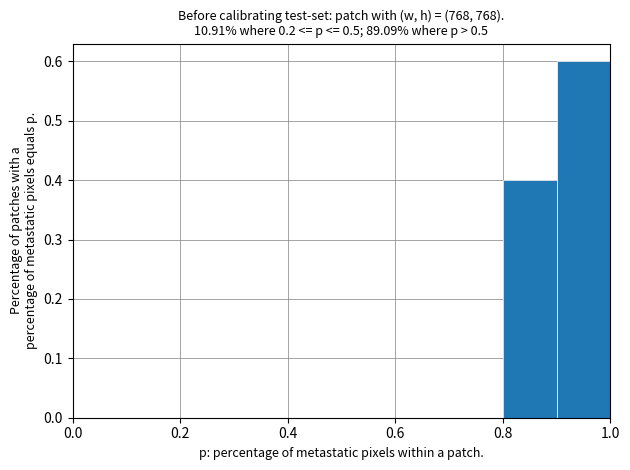

What is the height of the bar covering 0.8 to 0.9 on the x-axis? The values are not printed on the chart, so give them approximately, as read against the axis.

0.4